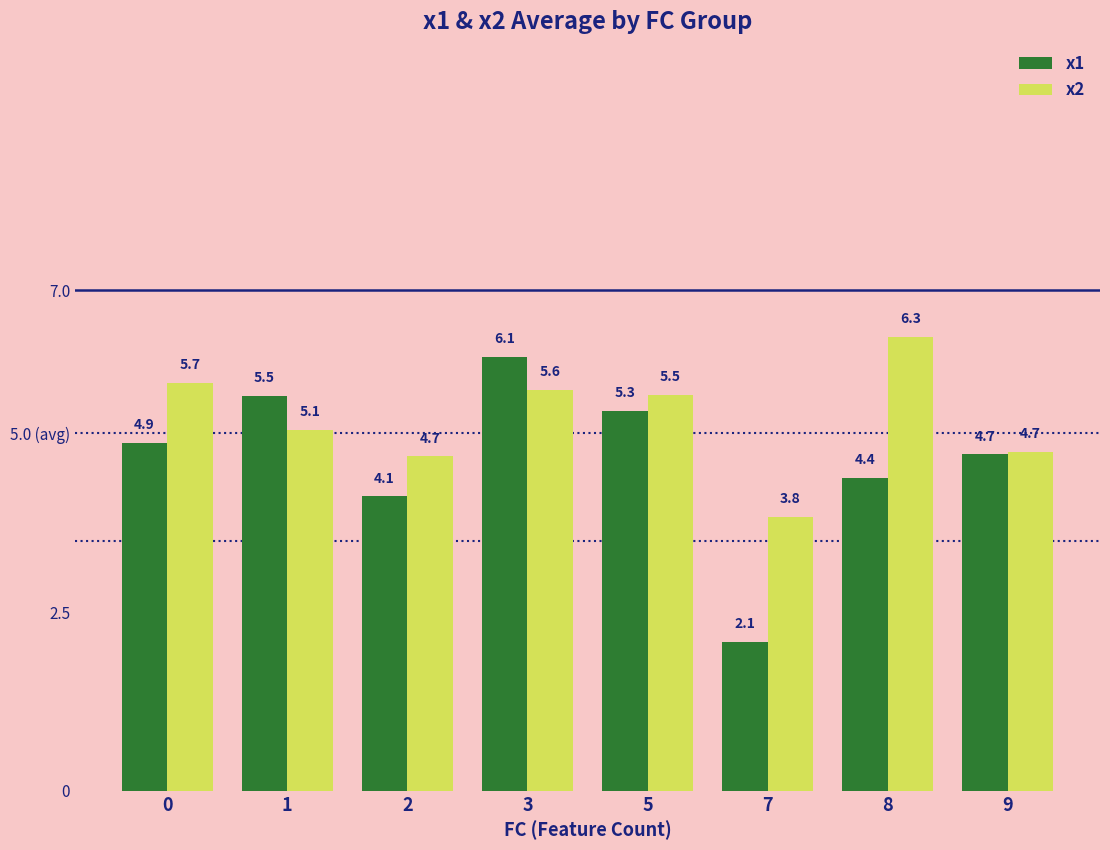

Is the value of x1 at 7 greater than the value of x2 at 1?

No